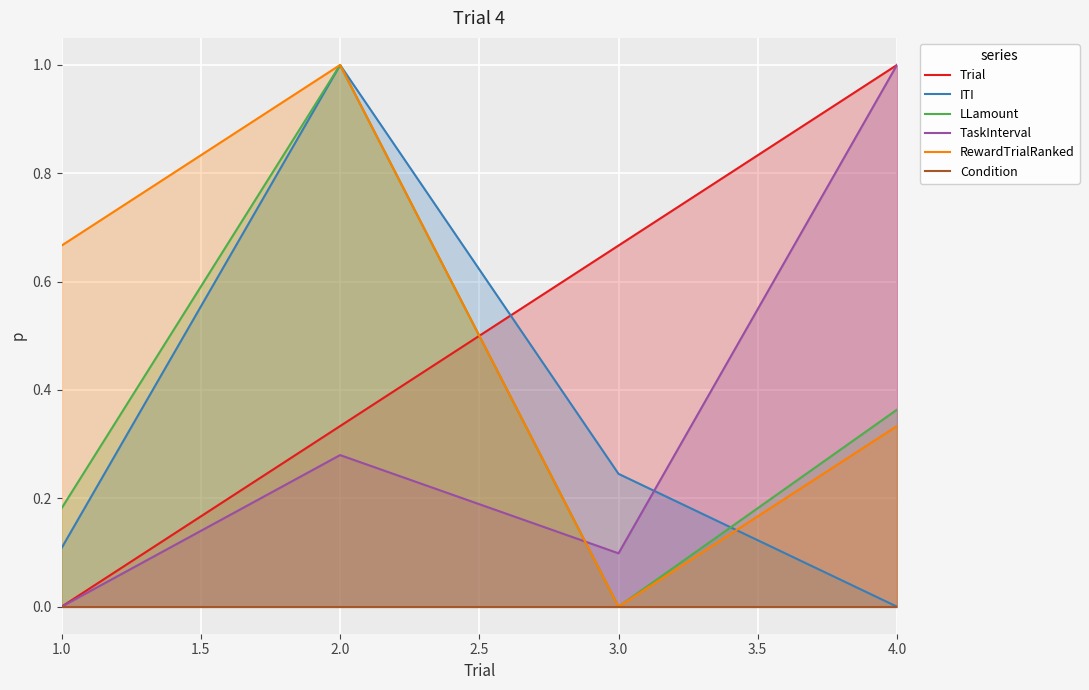

Which series has the widest spread of values?

Trial